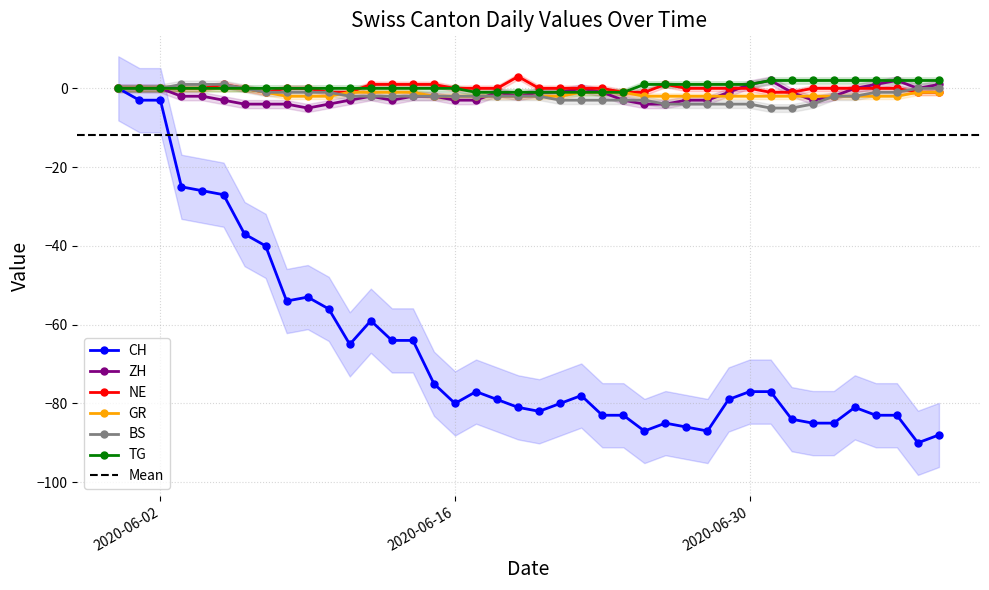

Which series has the largest total across all categories?

TG